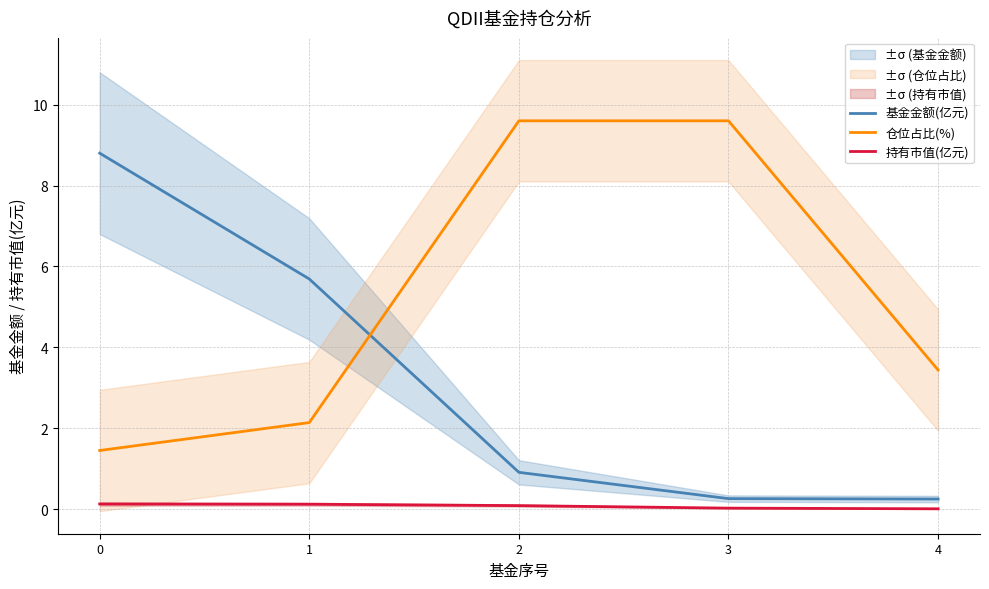

True or false: 持有市值(亿元) has more than 2 points higher than both neighbors.

False